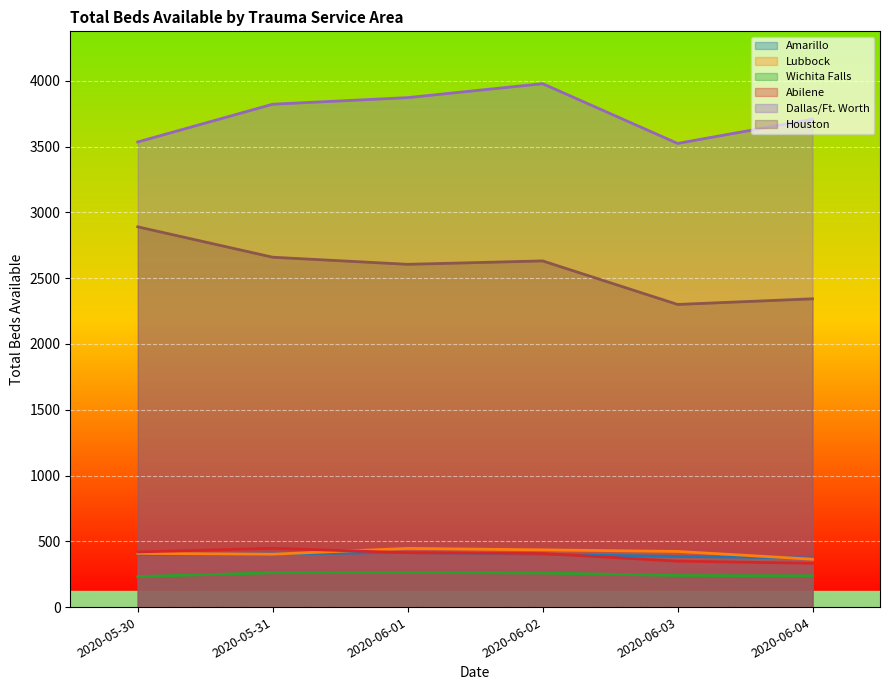

Does the chart display data point markers on the line(s)?

No